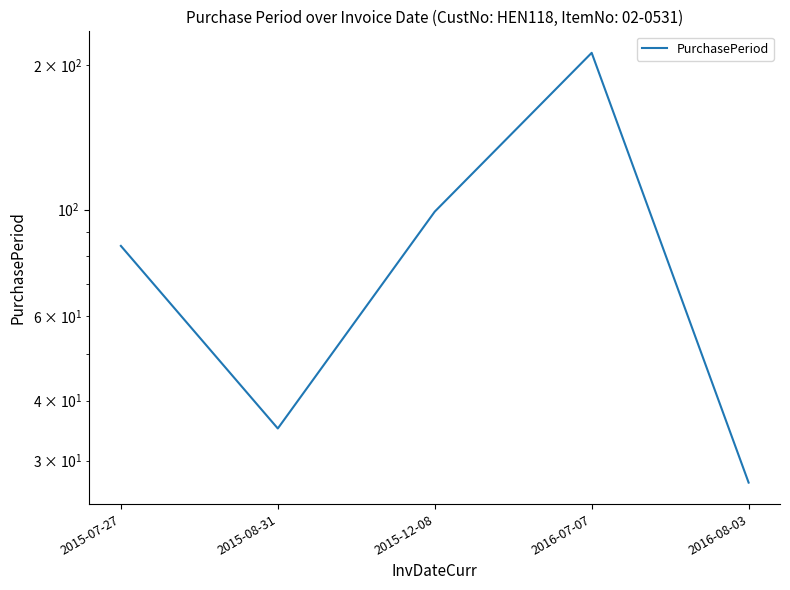

At which category does the chart reach its peak across all series?

2016-07-07